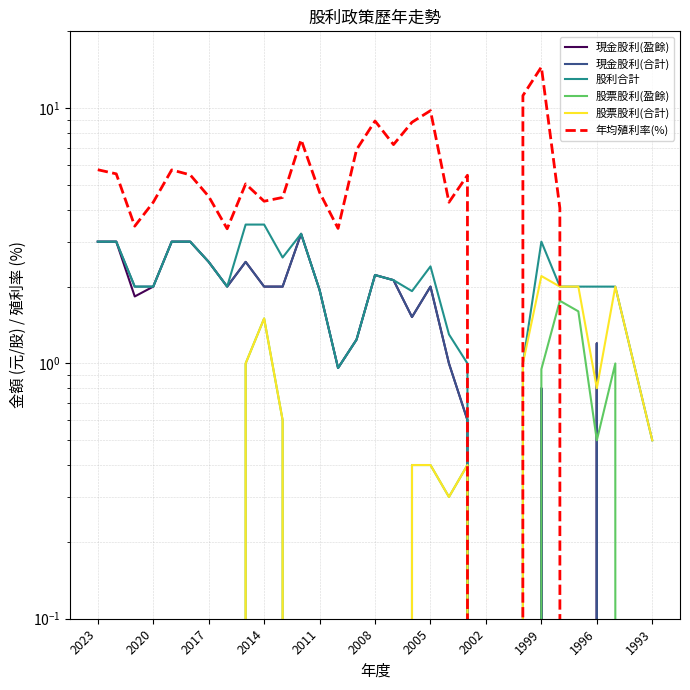

Does the chart display data point markers on the line(s)?

No